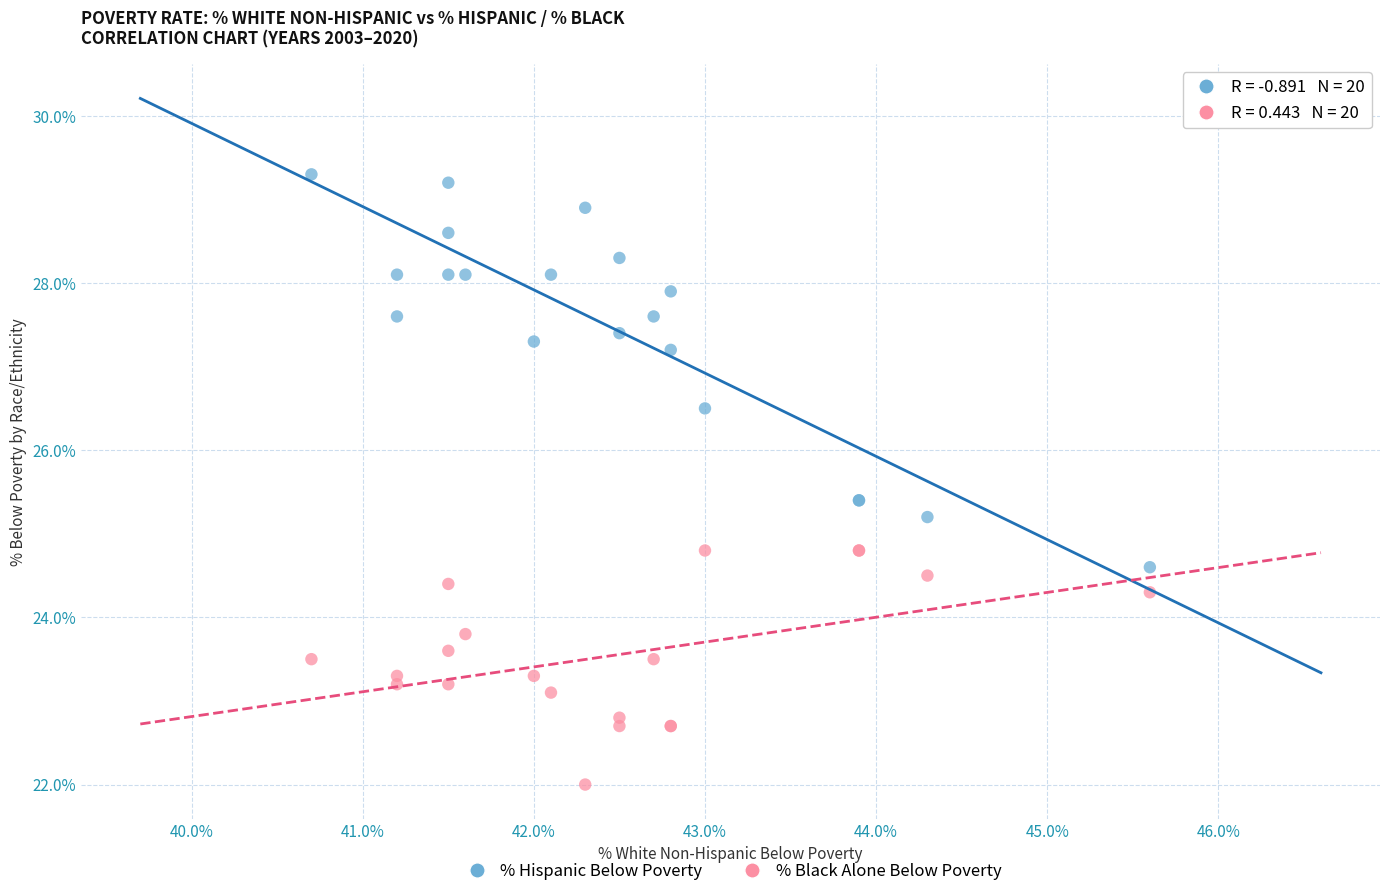

Which series has the widest spread of Y values?

% Hispanic Below Poverty